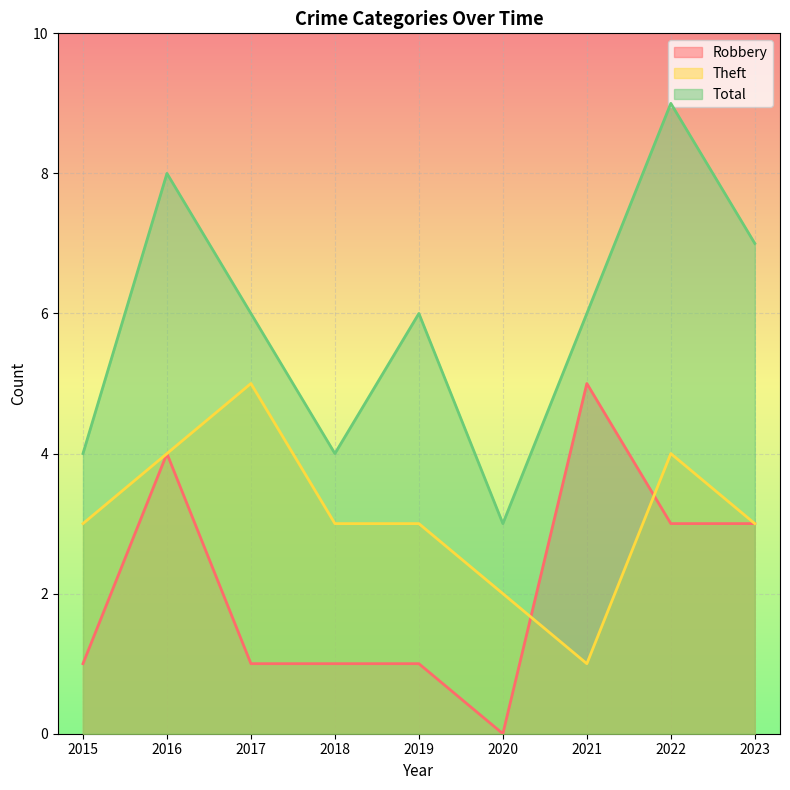

Where is the first local maximum for Theft?

2017